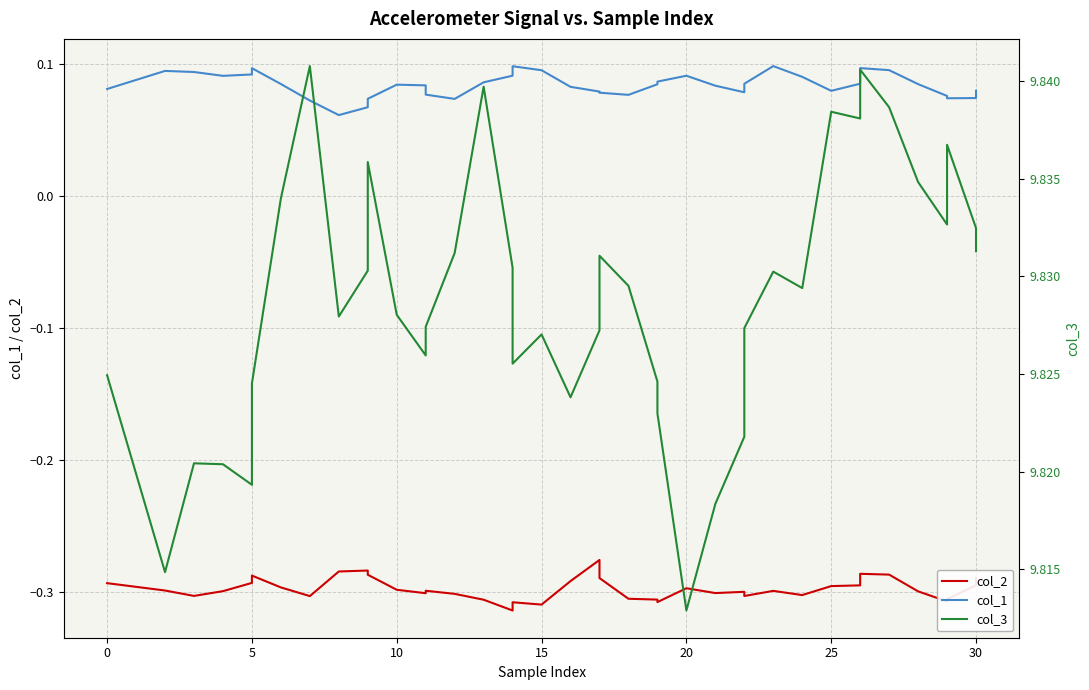

How many lines are shown in the chart?

3